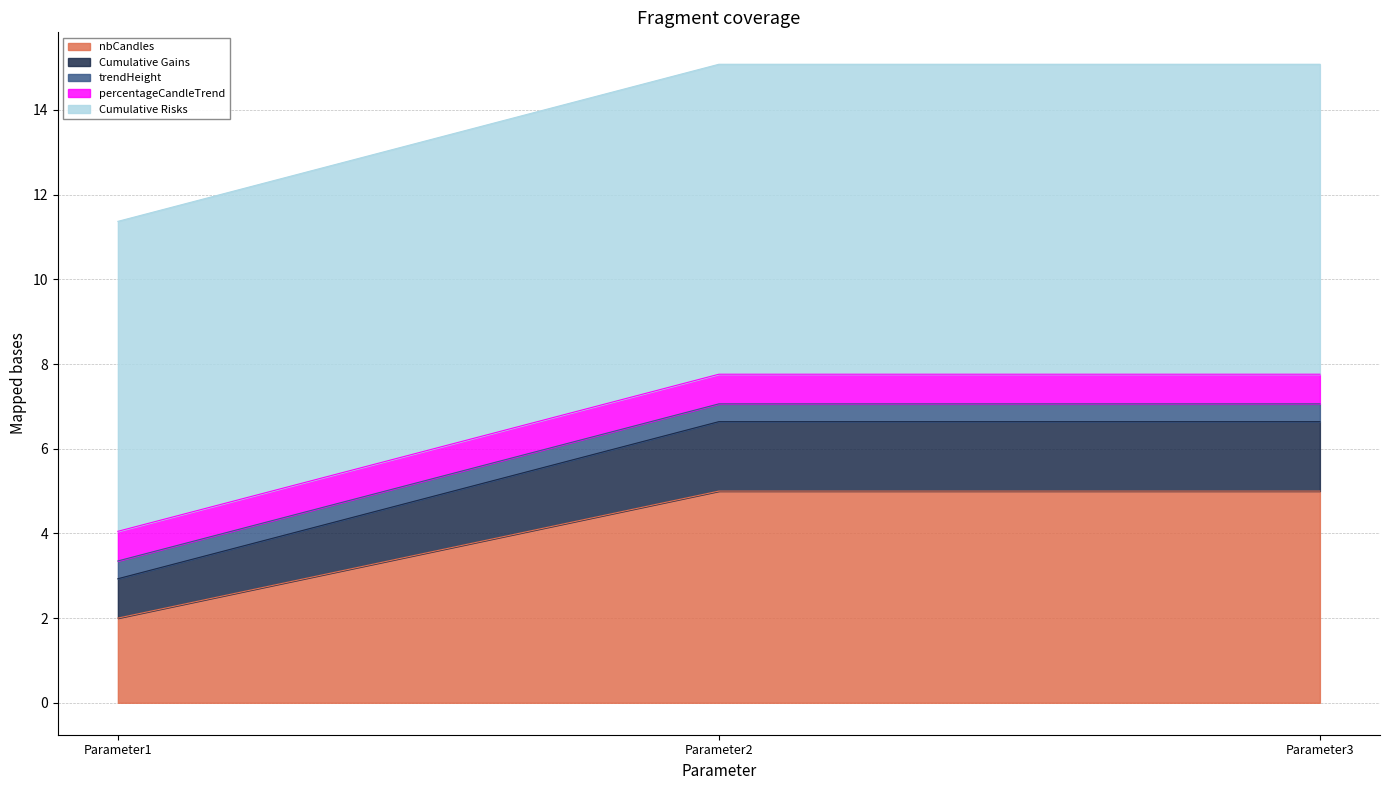

What is the smallest value displayed?

0.4